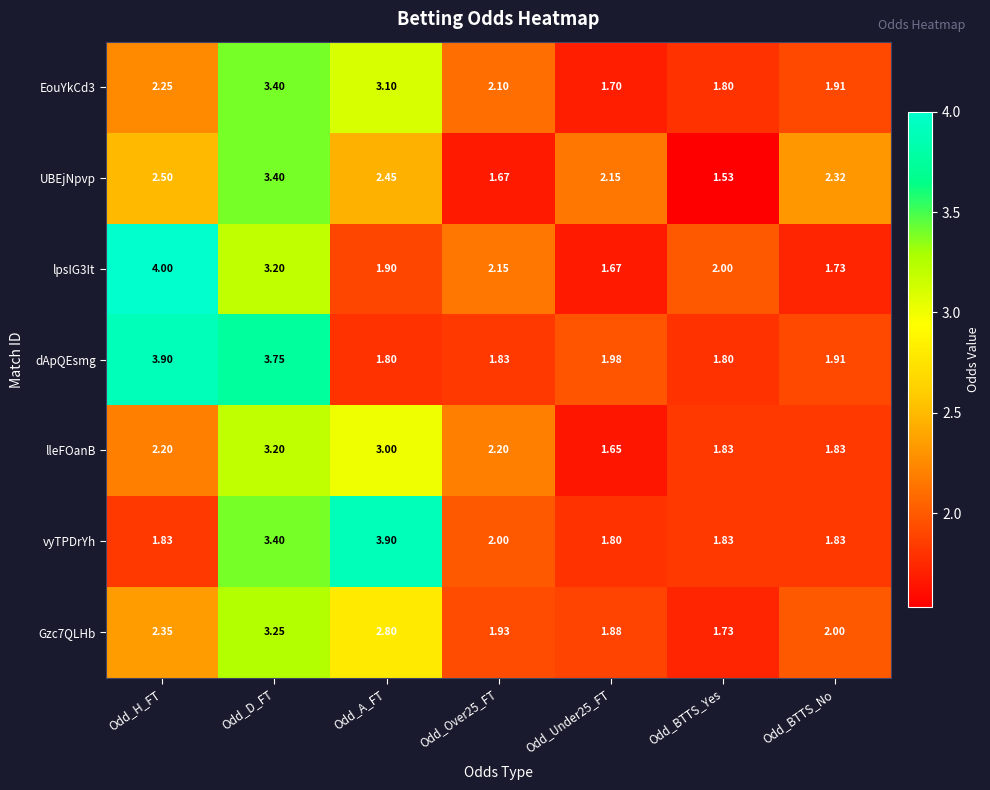

Which category has the highest value across all series?

Odd_H_FT